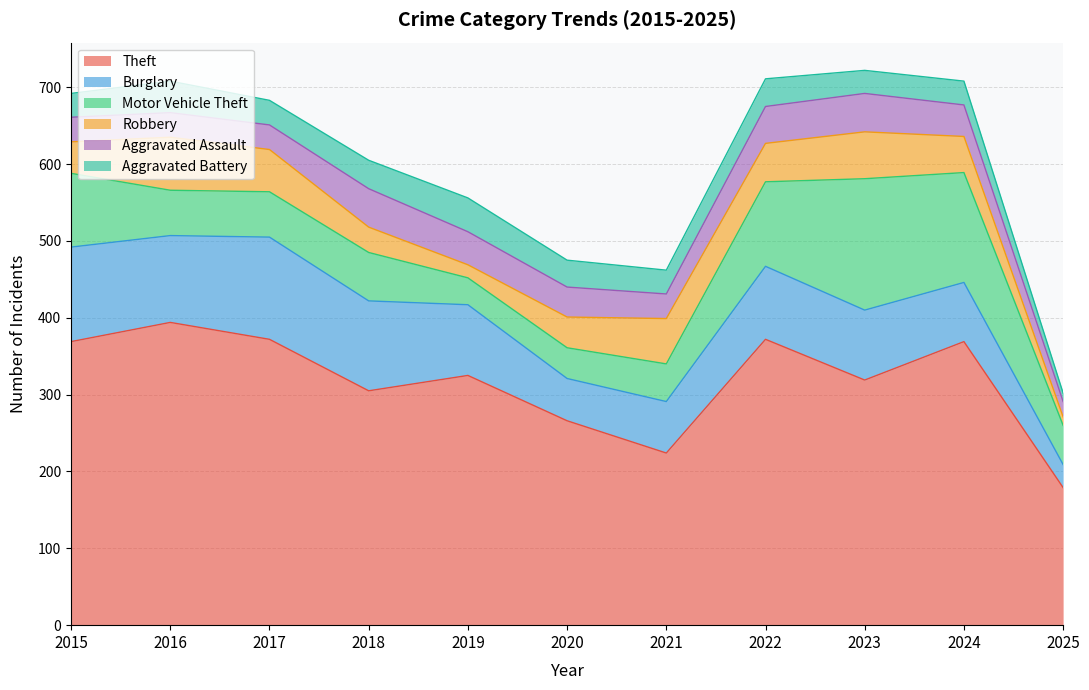

What are all the series names shown in the legend?

Theft, Burglary, Motor Vehicle Theft, Robbery, Aggravated Assault, Aggravated Battery